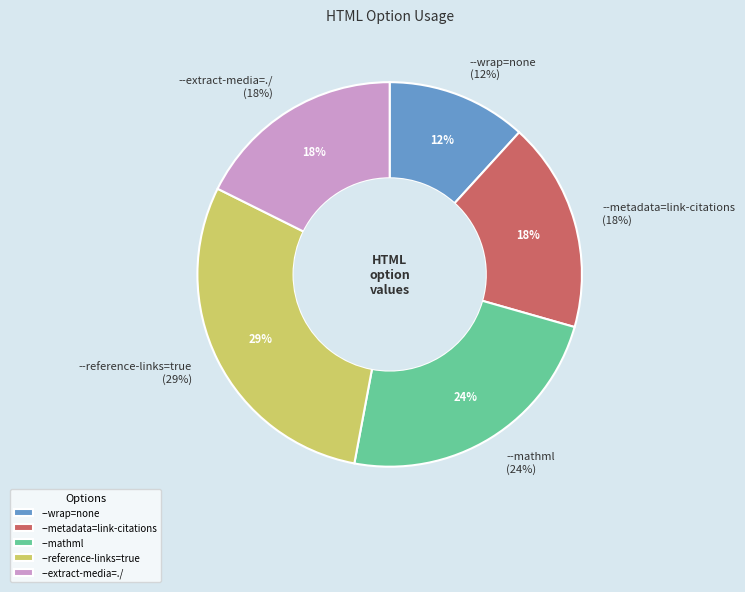

Does --metadata=link-citations account for over 50% of the chart?

No